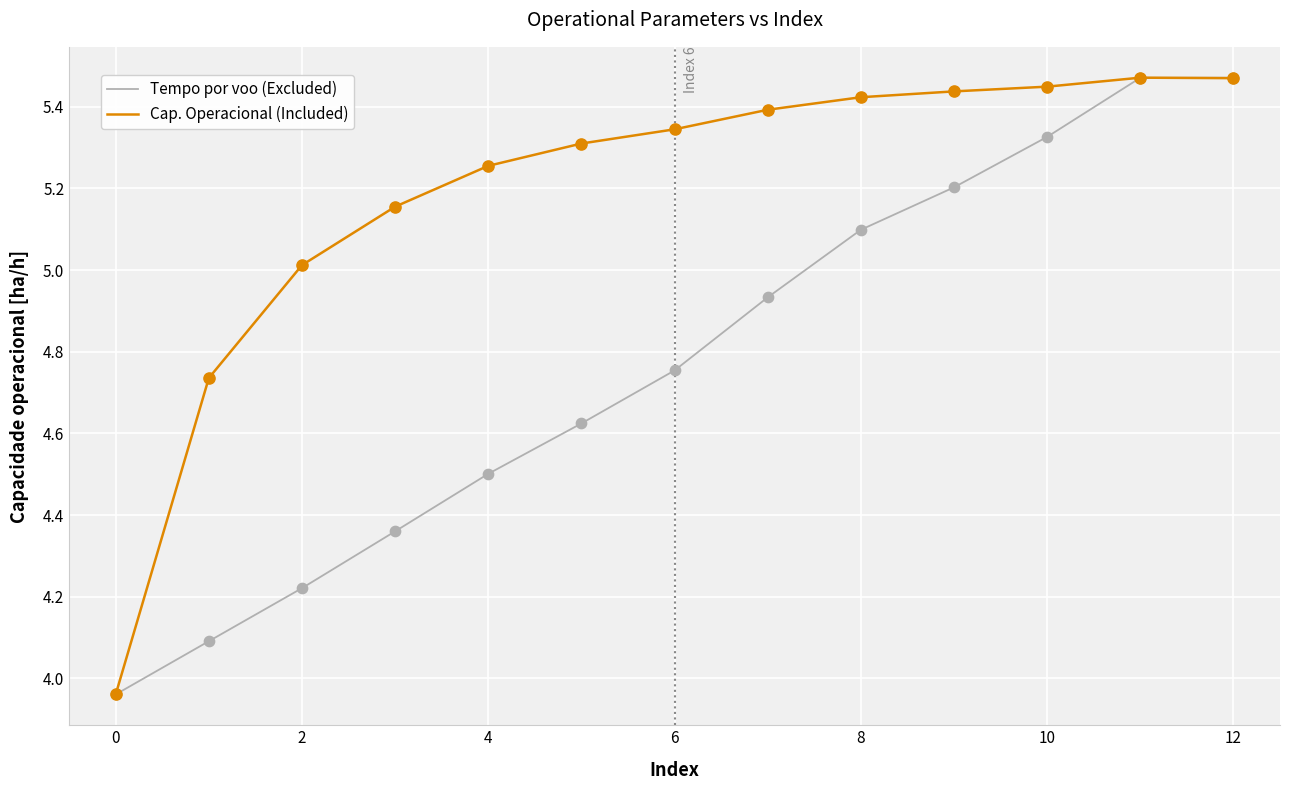

Rank the series by their average value, from lowest to highest.

Tempo por voo (Excluded), Cap. Operacional (Included)